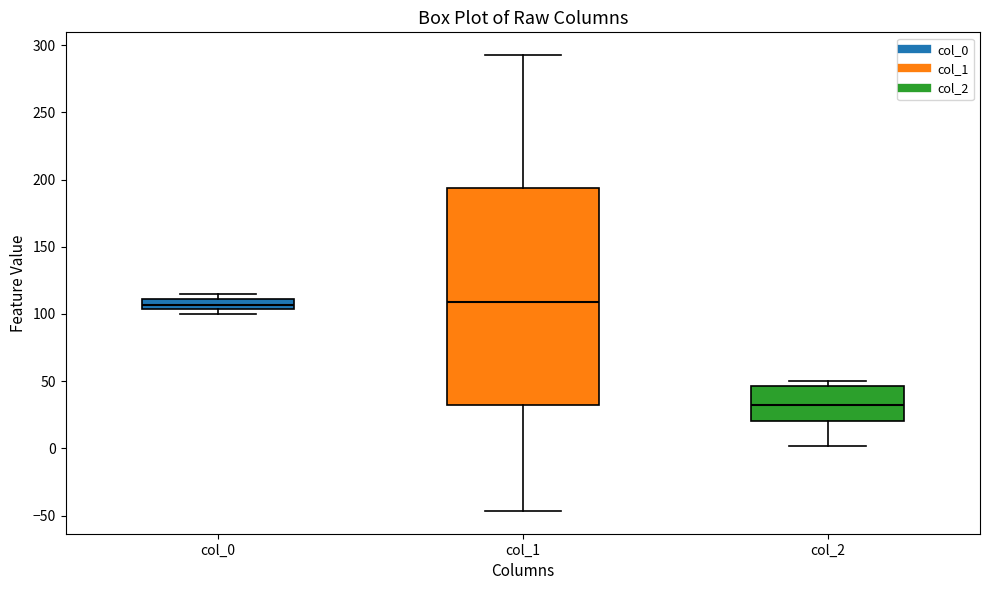

Where is the upper edge of the box for col_0 on the y-axis? The values are not printed on the chart, so give them approximately, as read against the axis.

110